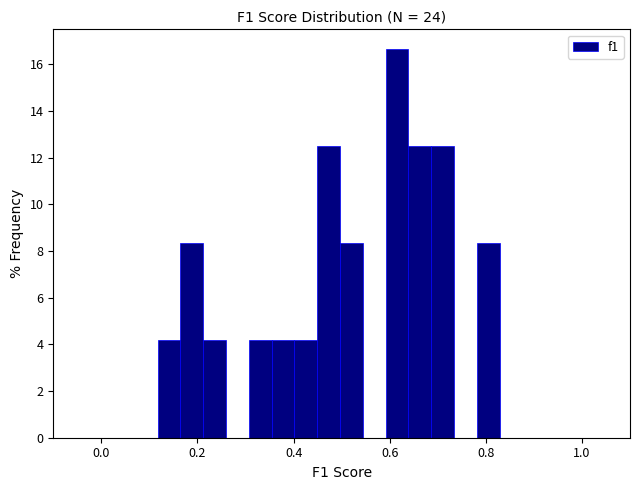

Around what value on the x-axis is the tallest bar? Give the approximate position of its centre, as read against the axis.

0.62